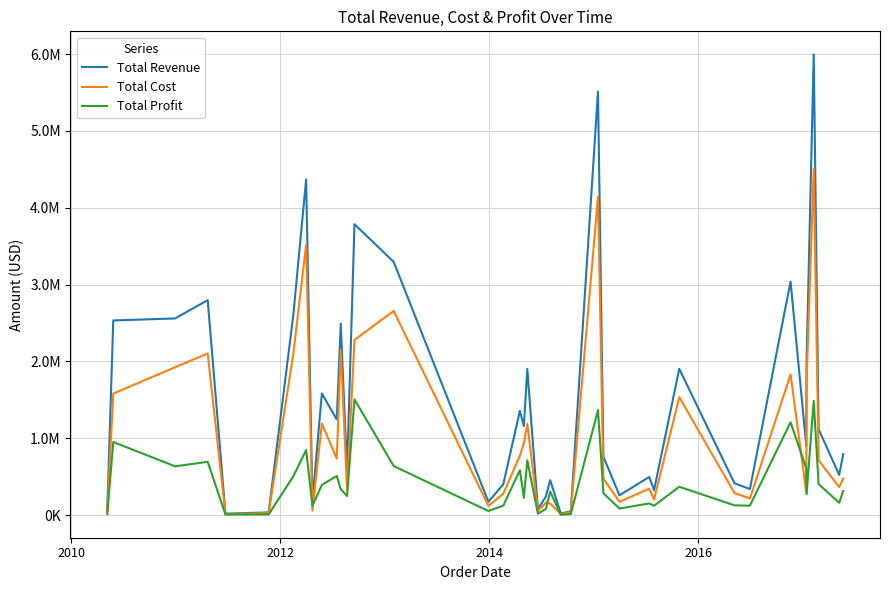

How many interior local peaks does the Total Revenue series have?

13